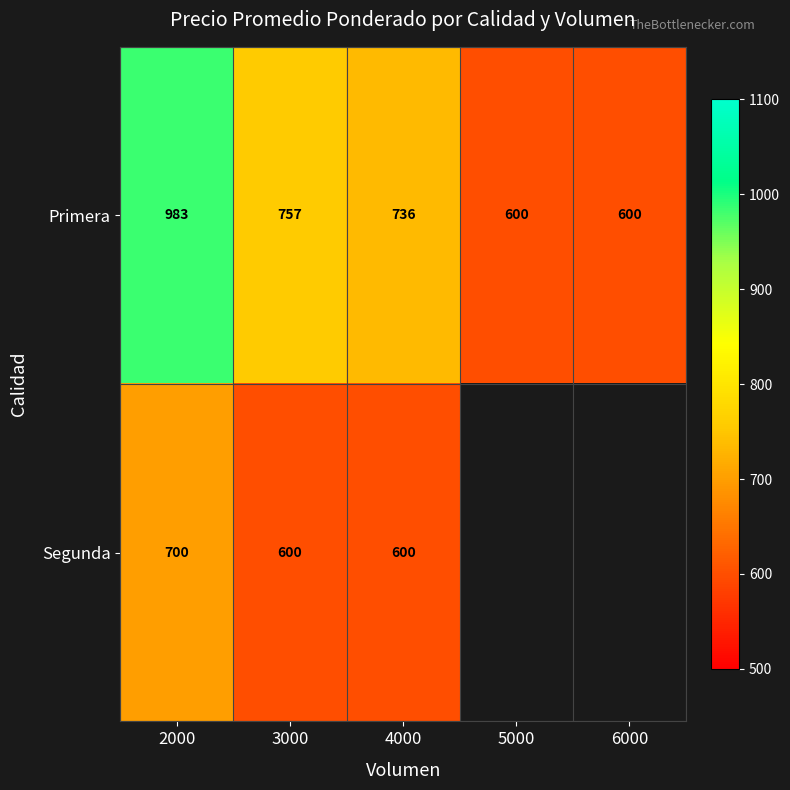

The Primera series shows 600 at 6000. True or false?

True